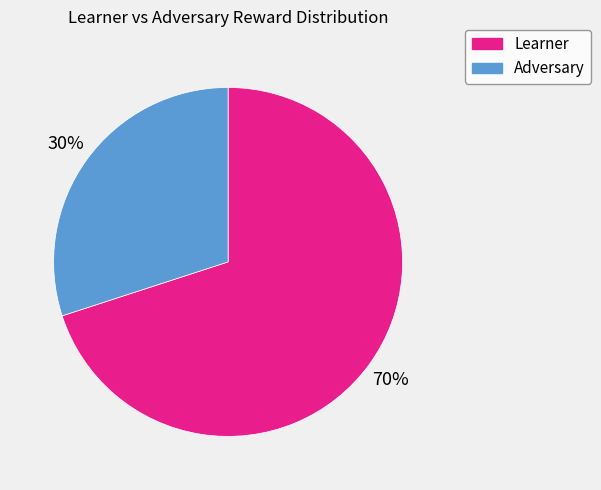

Does any single category account for the majority?

Yes